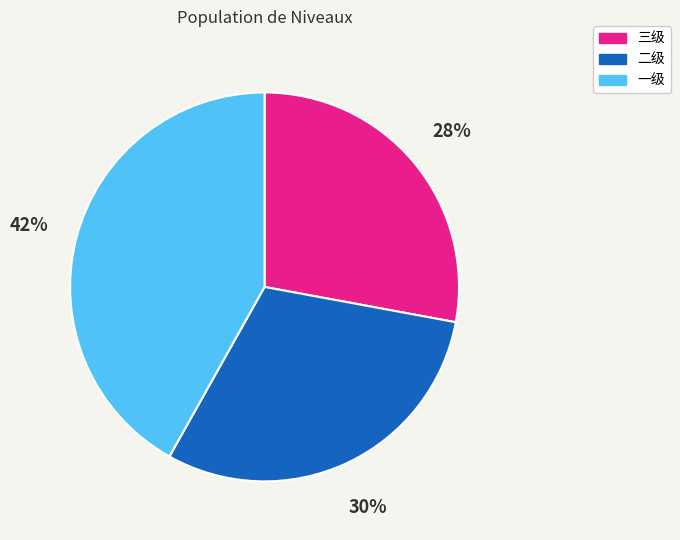

Is there any slice that represents more than half of the pie?

No